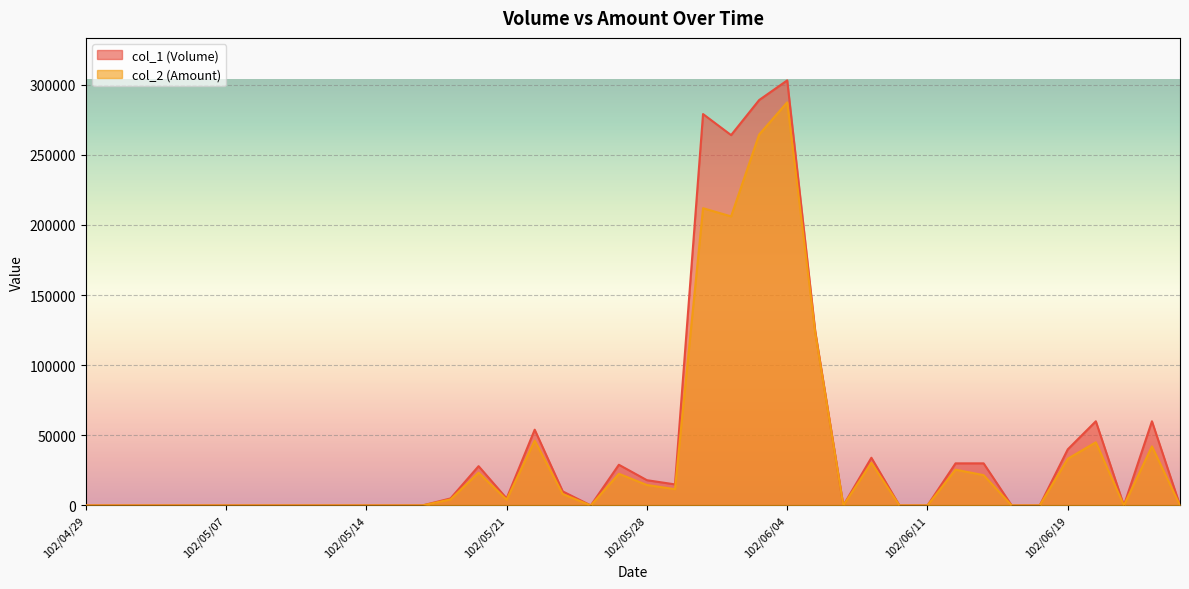

What is the difference between the second highest and second lowest values in the col_1 (Volume) series?

289000